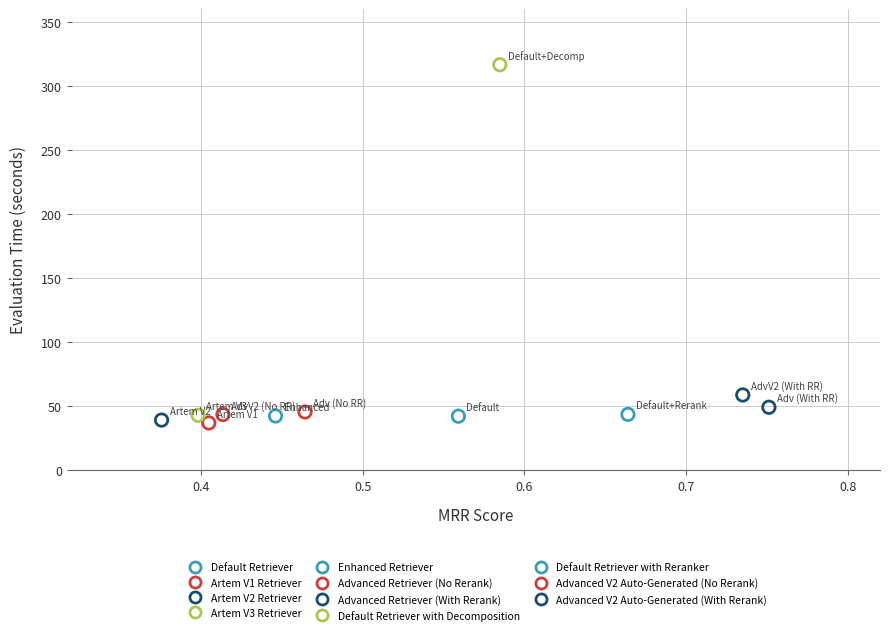

What are all the series names shown in the legend?

Default Retriever, Artem V1 Retriever, Artem V2 Retriever, Artem V3 Retriever, Enhanced Retriever, Advanced Retriever (No Rerank), Advanced Retriever (With Rerank), Default Retriever with Decomposition, Default Retriever with Reranker, Advanced V2 Auto-Generated (No Rerank), Advanced V2 Auto-Generated (With Rerank)